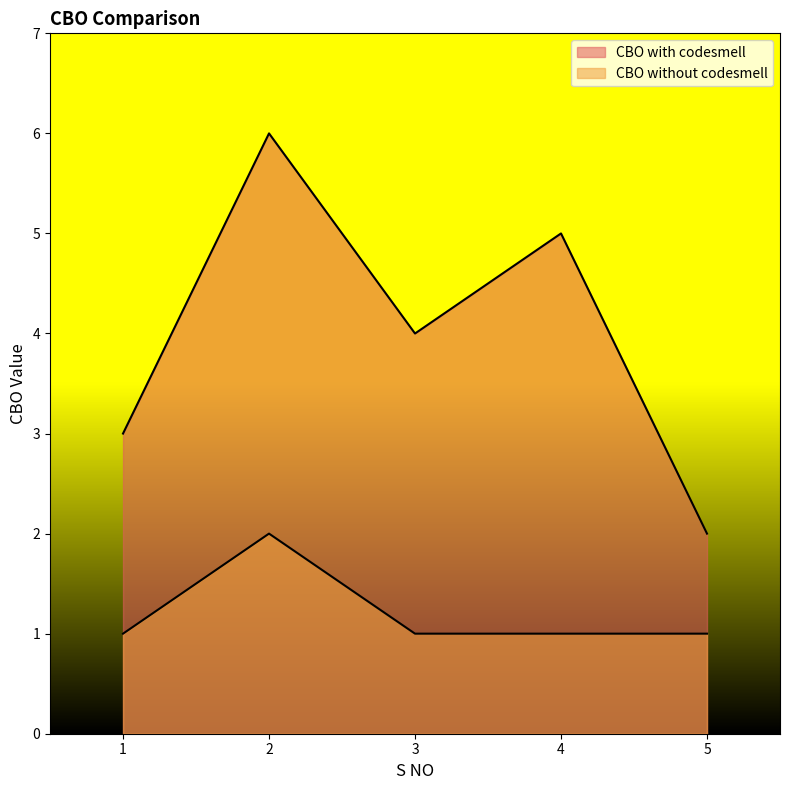

True or false: CBO without codesmell has a value of 2 at 4.

False